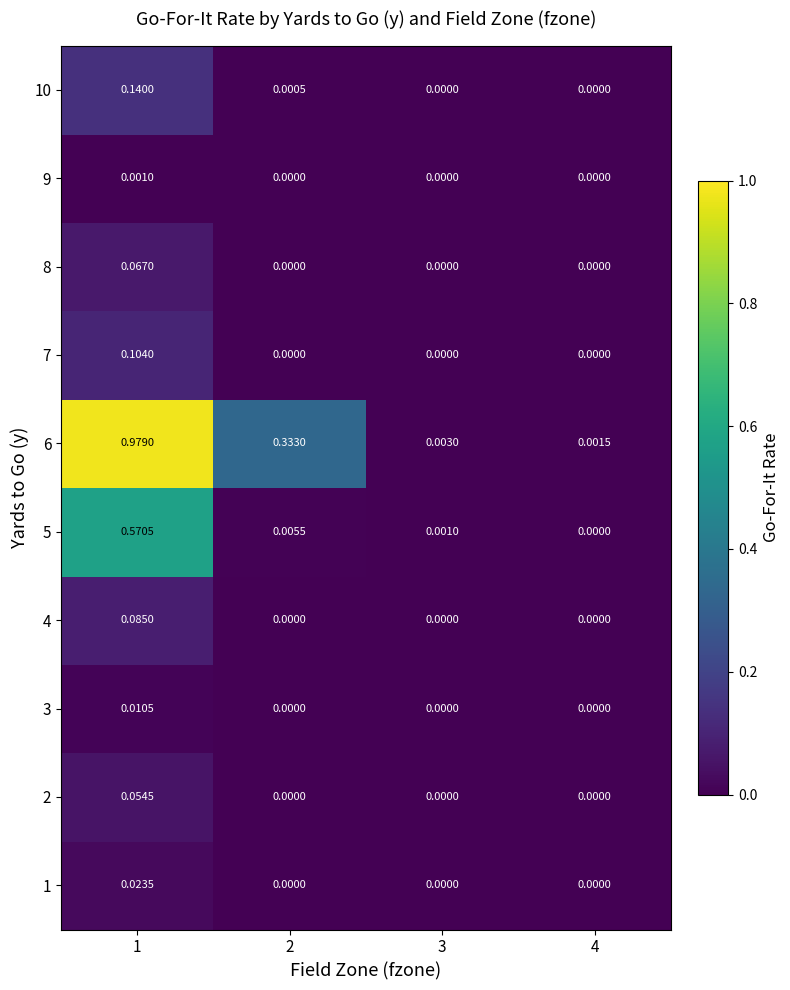

Reading right to left, extract all data points from this chart.

1: 4=0.0	3=0.0	2=0.0	1=0.0
2: 4=0.0	3=0.0	2=0.0	1=0.1
3: 4=0.0	3=0.0	2=0.0	1=0.0
4: 4=0.0	3=0.0	2=0.0	1=0.1
5: 4=0.0	3=0.0	2=0.0	1=0.6
6: 4=0.0	3=0.0	2=0.3	1=1.0
7: 4=0.0	3=0.0	2=0.0	1=0.1
8: 4=0.0	3=0.0	2=0.0	1=0.1
9: 4=0.0	3=0.0	2=0.0	1=0.0
10: 4=0.0	3=0.0	2=0.0	1=0.1